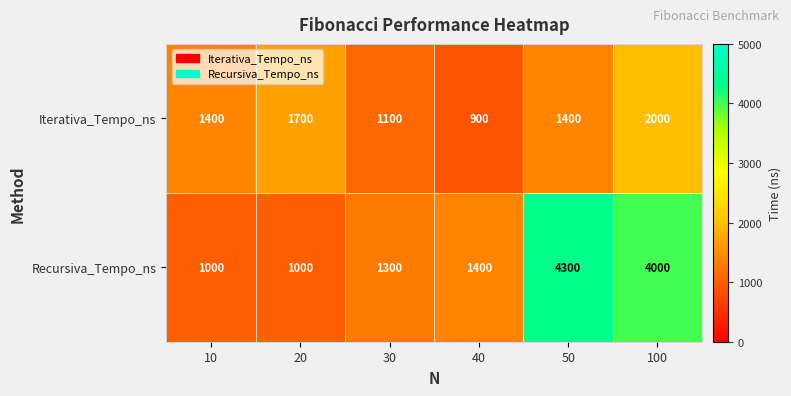

List the series in order of their peak value, highest first.

Recursiva_Tempo_ns, Iterativa_Tempo_ns